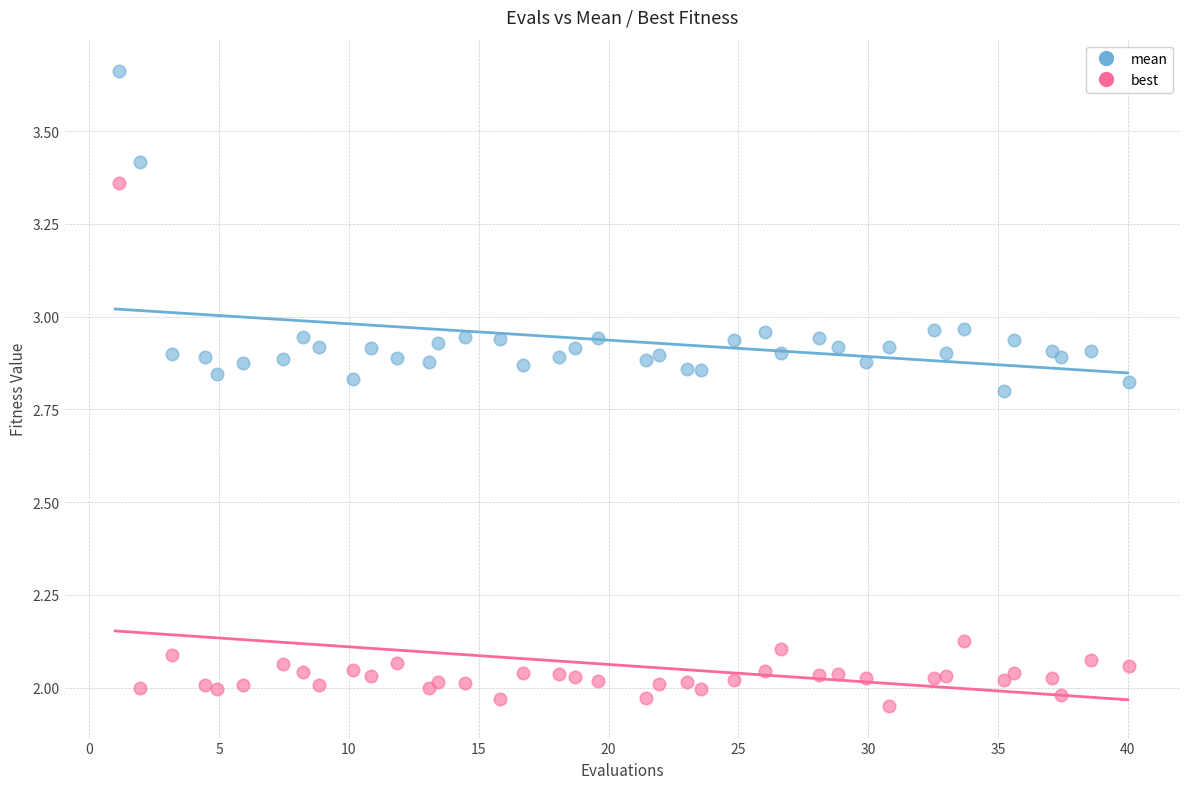

Which series has the widest spread of Y values?

best